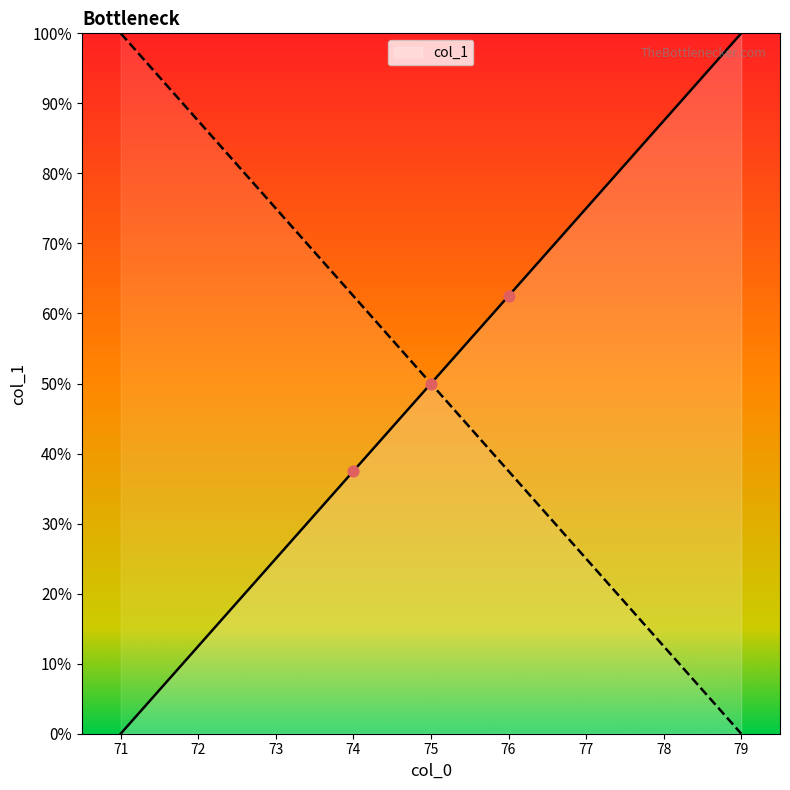

Between 76 and 78, which is larger?

78